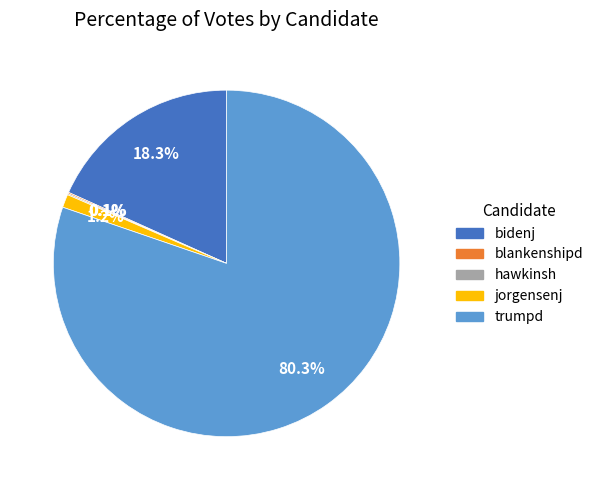

What is the majority slice?

trumpd